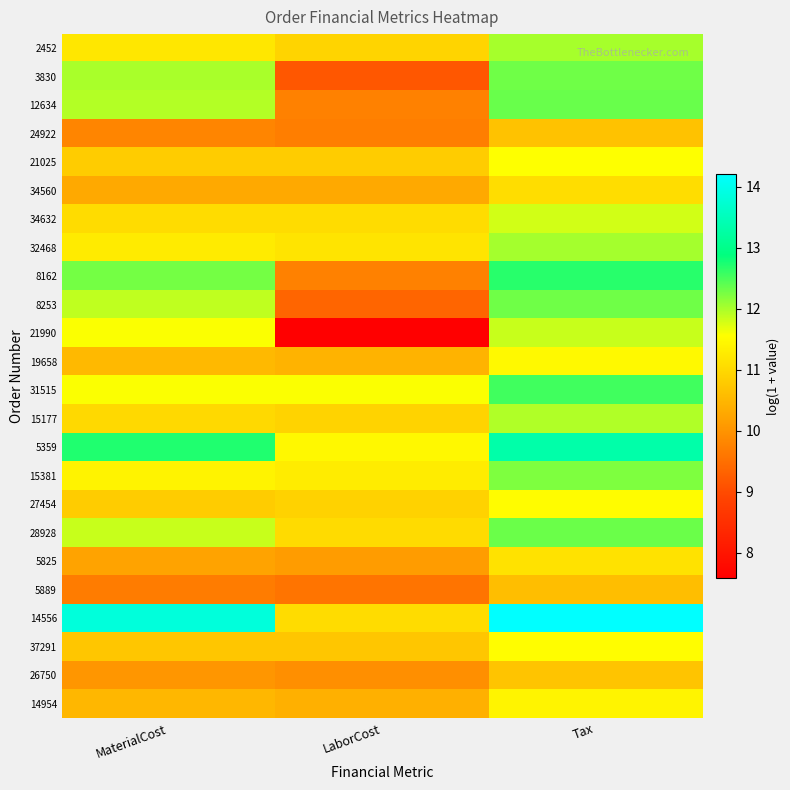

What is the minimum value shown in the chart?

7.6